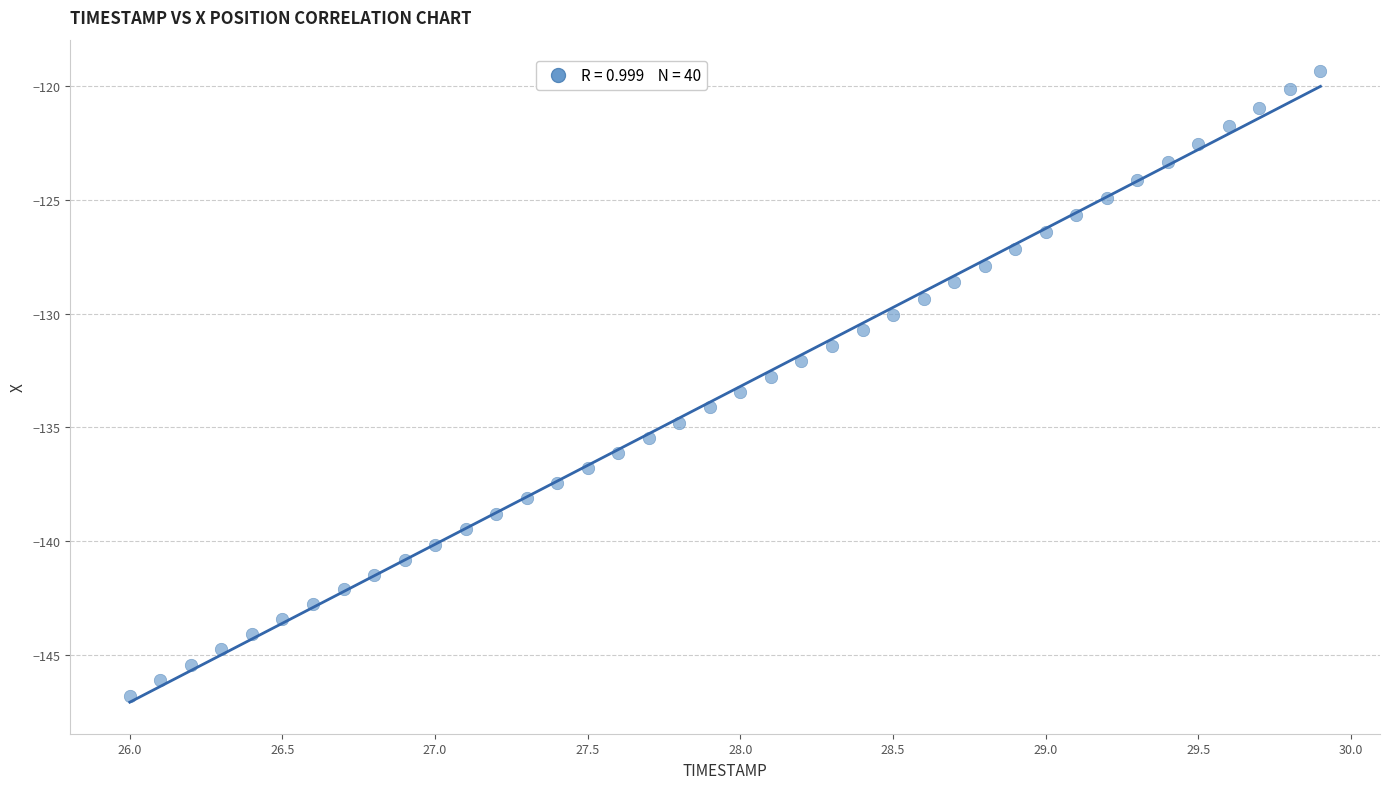

What is the range of X values (max minus min)?

3.9